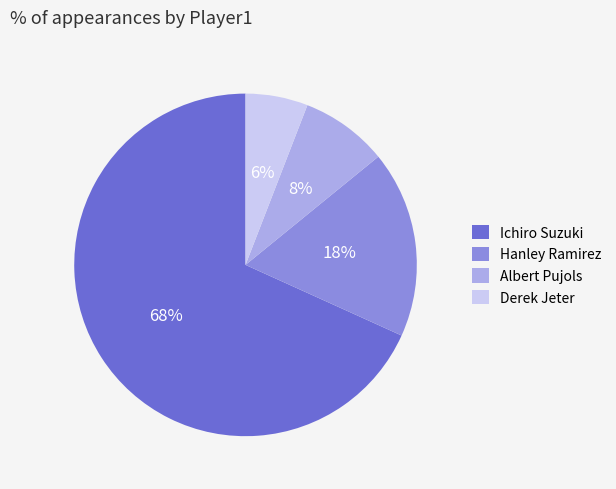

Rank the categories by value from highest to lowest.

Ichiro Suzuki, Hanley Ramirez, Albert Pujols, Derek Jeter